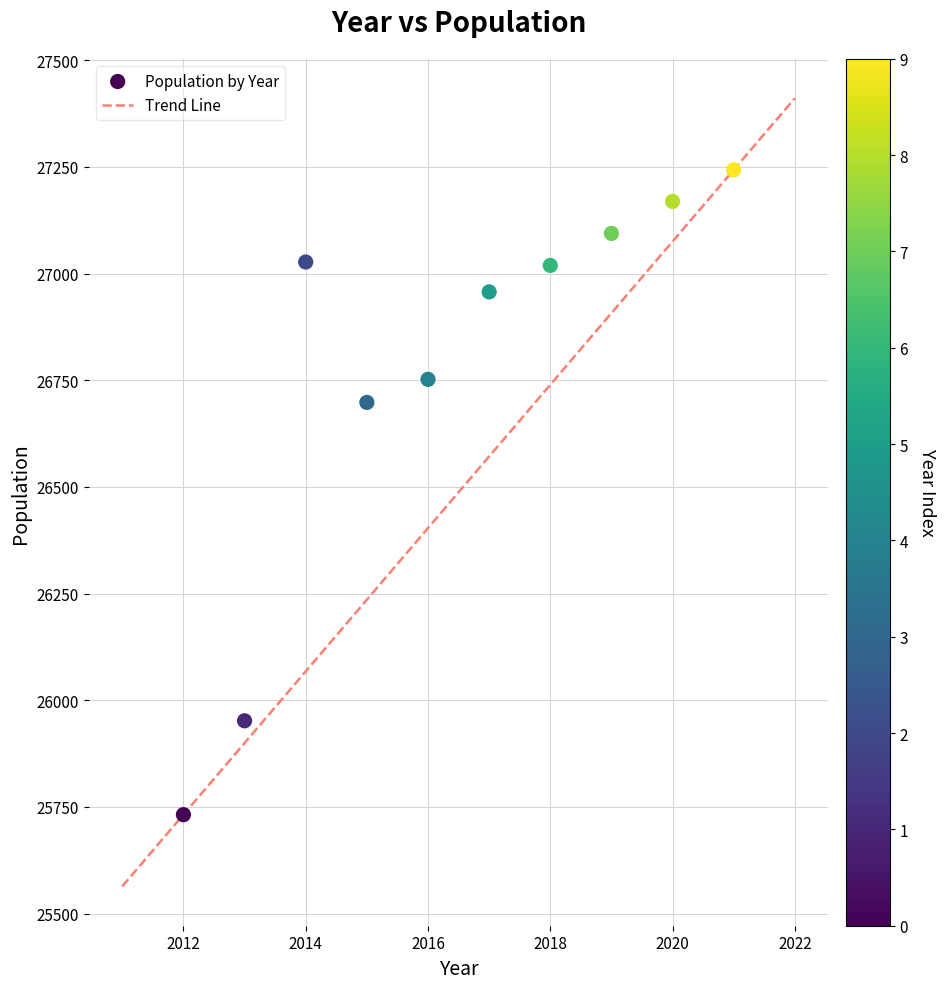

What Y value in the scatter plot is closest to 26487?

26698